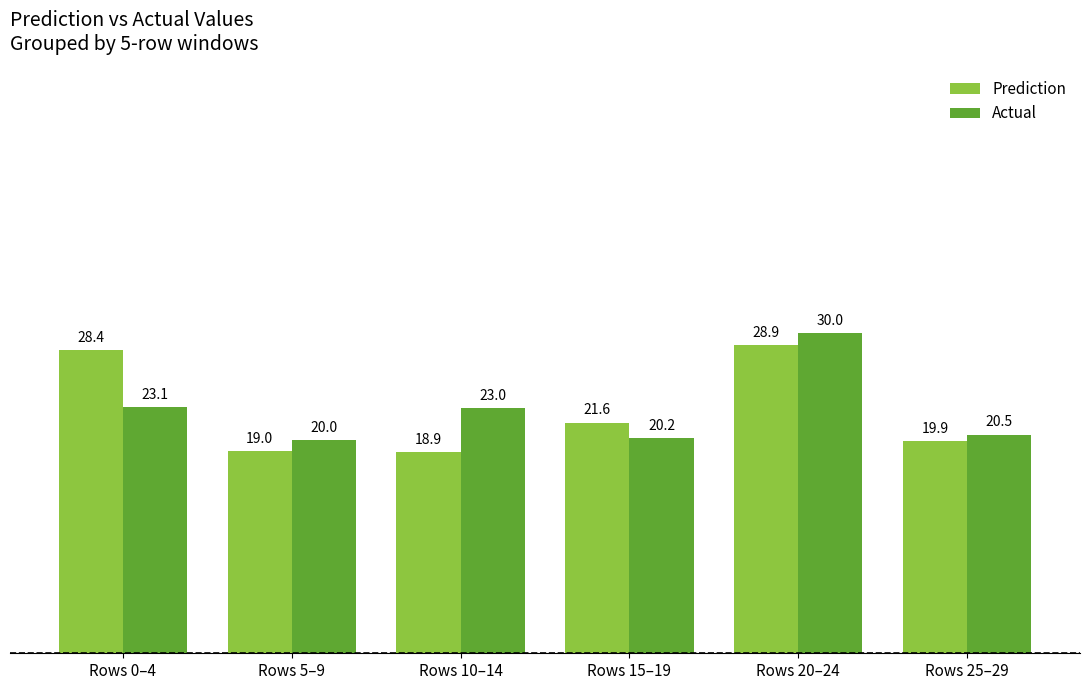

Reading left to right, extract all data points from this chart.

Prediction: Rows 0–4=28.4	Rows 5–9=19.0	Rows 10–14=18.9	Rows 15–19=21.6	Rows 20–24=28.9	Rows 25–29=19.9
Actual: Rows 0–4=23.1	Rows 5–9=20.0	Rows 10–14=23.0	Rows 15–19=20.2	Rows 20–24=30.0	Rows 25–29=20.5